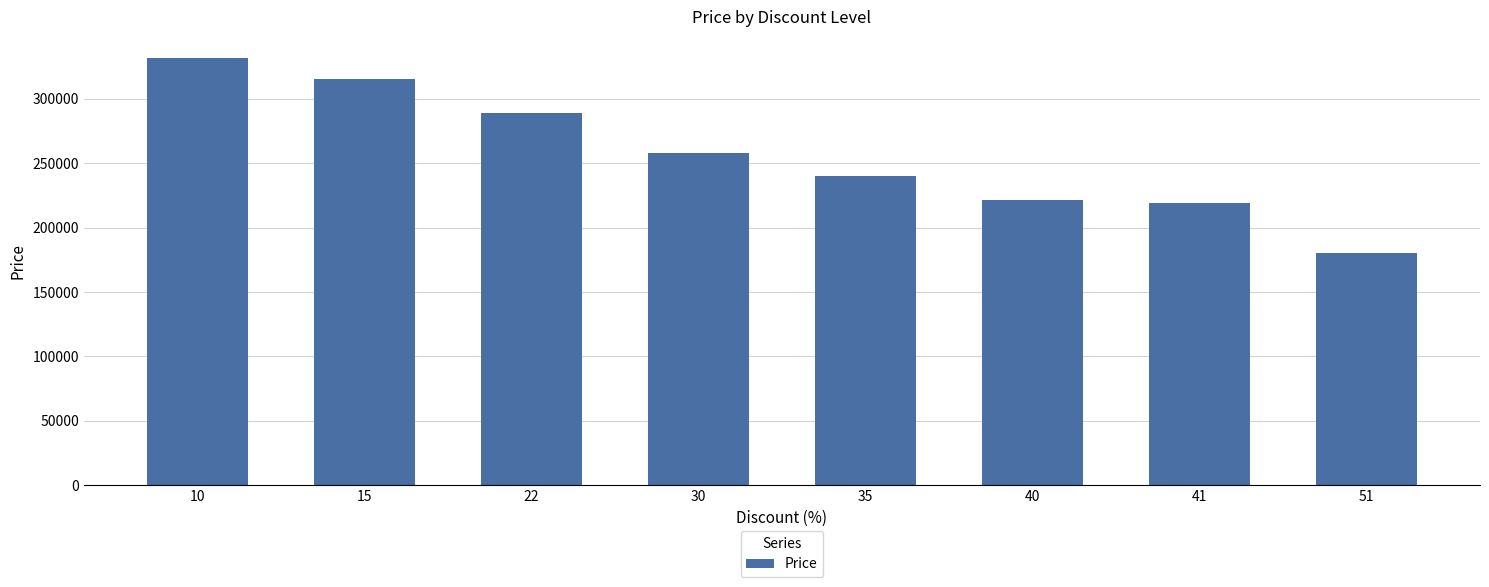

What is the sum of all values?

2053333